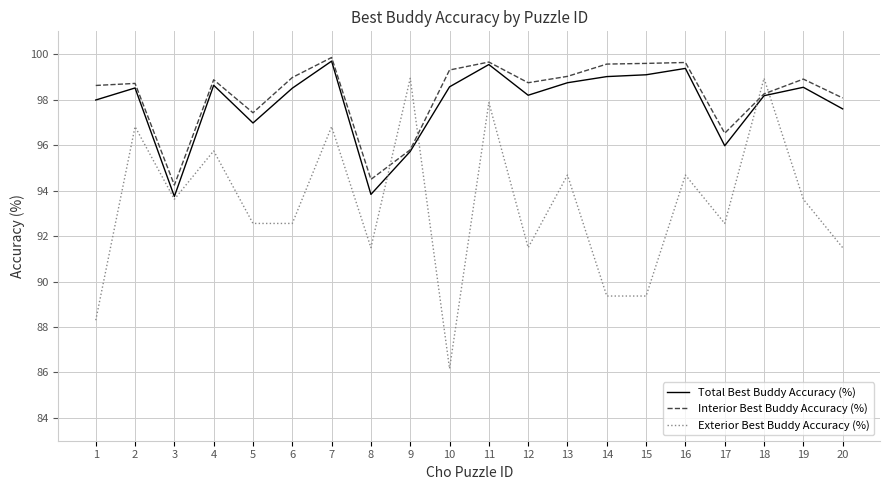

True or false: Interior Best Buddy Accuracy (%) has a value of 98.6 at 1.

True